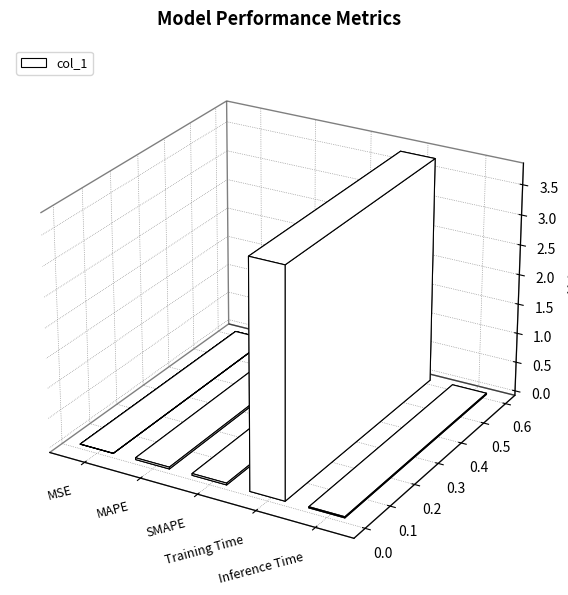

Which label corresponds to the smallest value in the chart?

MSE